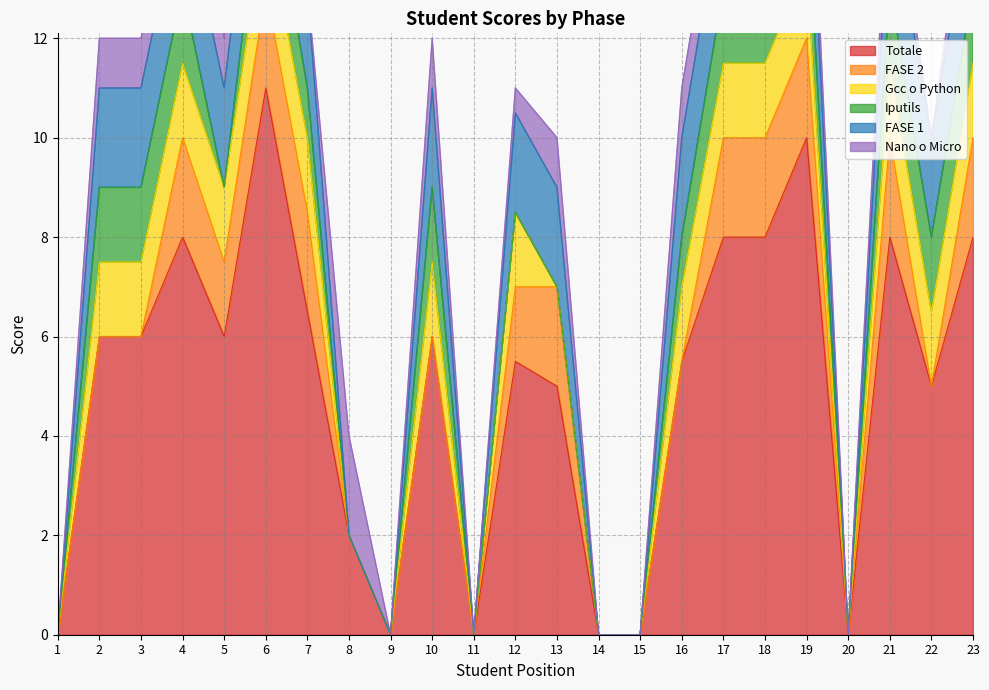

How many categories are shown in the chart?

23